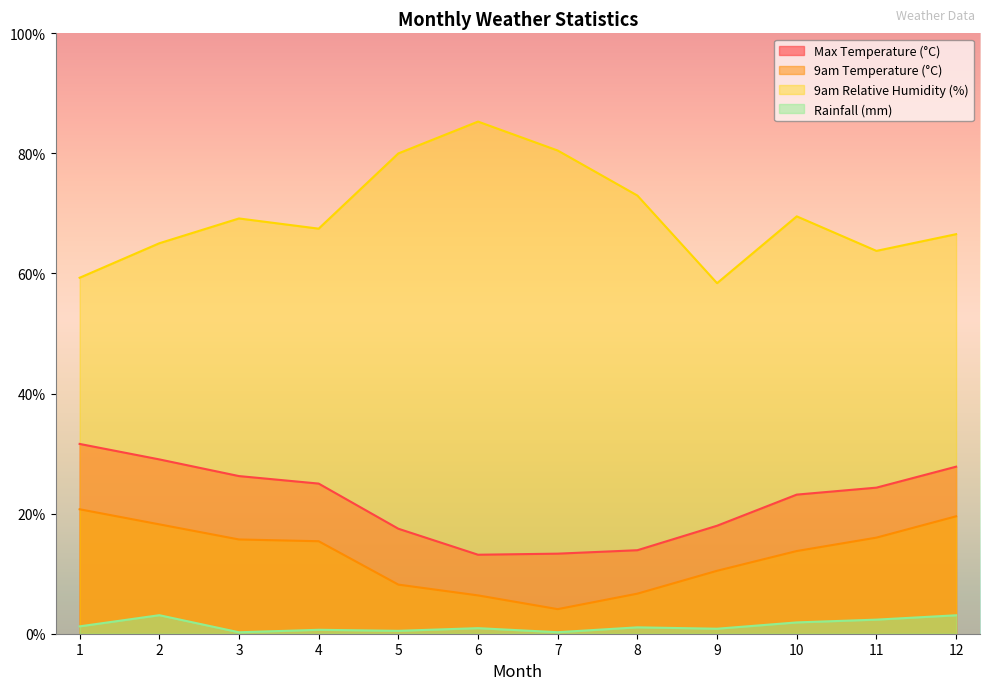

What is the difference between the highest and lowest values at 5?

79.5